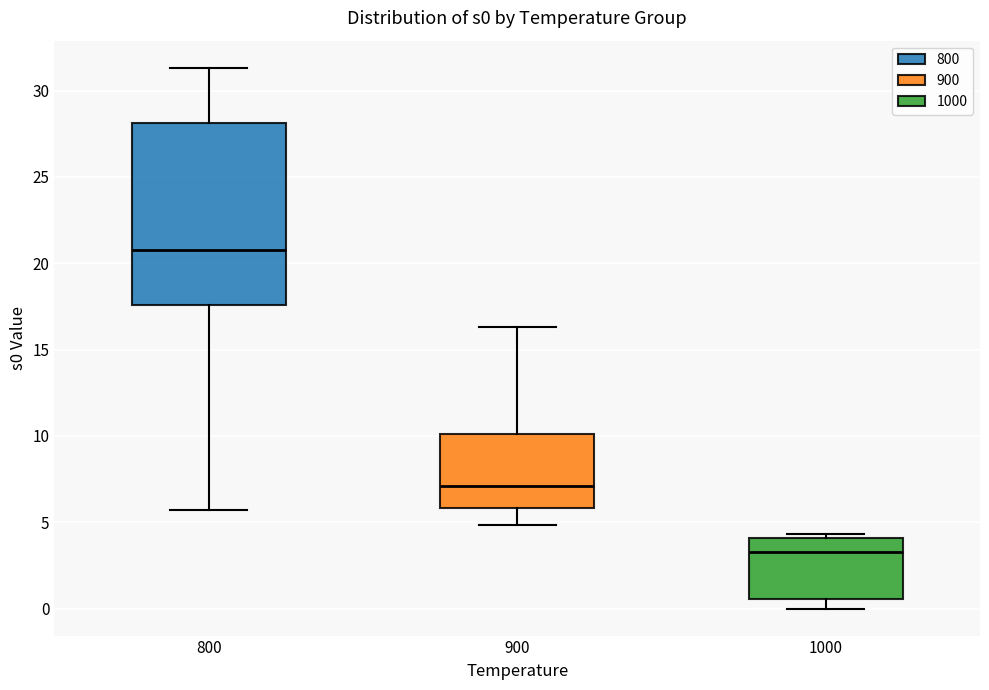

Reading left to right, read every box against the y-axis: the position of its median line, the range the box covers, and the ends of its whiskers. The values are not printed on the chart, so give them approximately, as read against the axis.

800: median 21.0, box 17.5 to 28.0, whiskers 5.5 to 31.5
900: median 7.0, box 6.0 to 10.0, whiskers 5.0 to 16.5
1000: median 3.5, box 0.5 to 4.0, whiskers 0.0 to 4.5